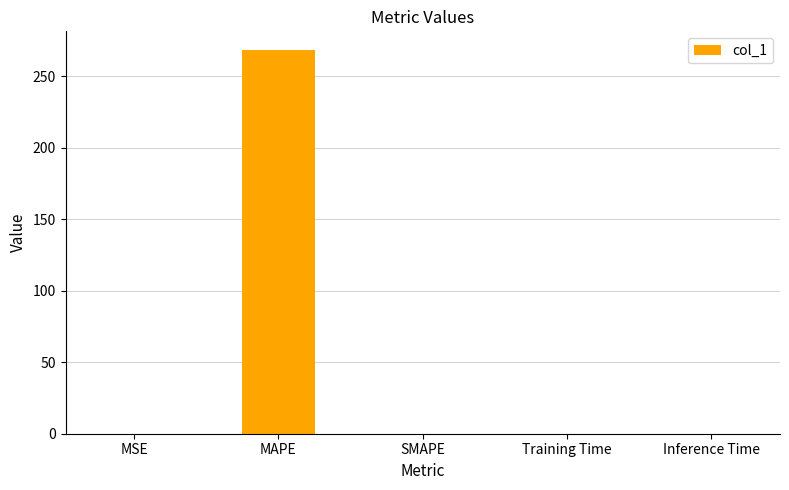

What is the change in value from MAPE to SMAPE?

-268.0